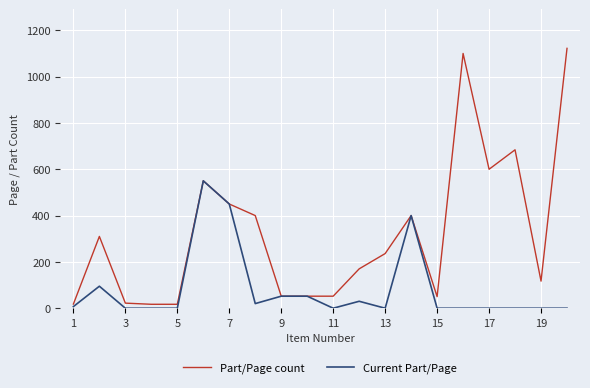

What is the maximum value shown in the chart?

1122.0